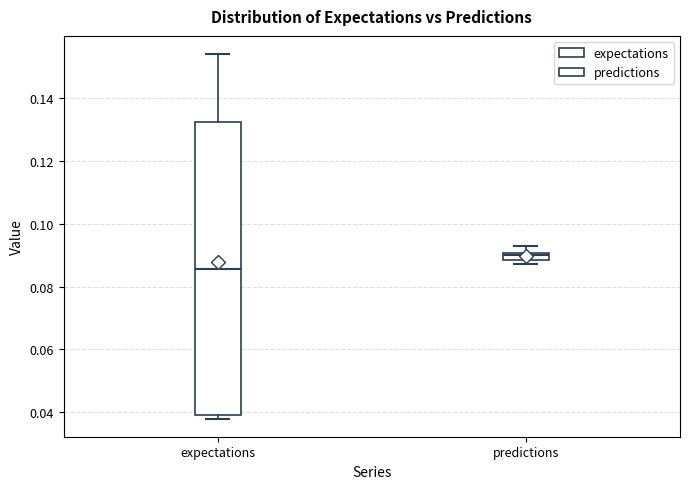

Which box has the lowest median line?

expectations